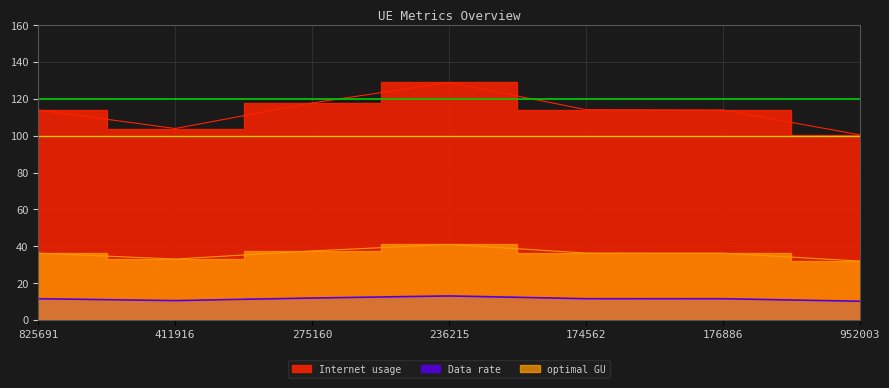

At which category does the chart reach its minimum across all series?

952003